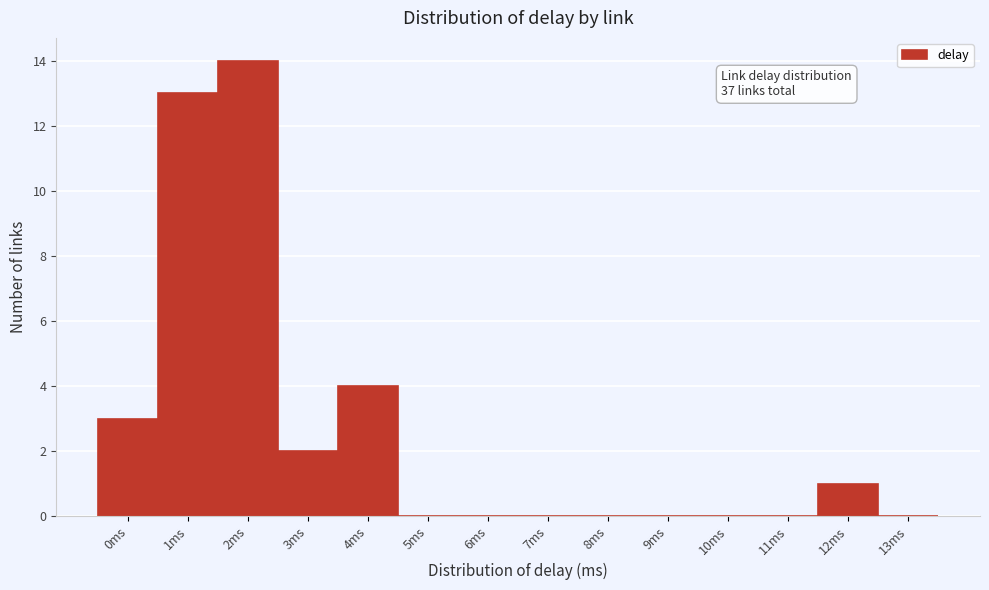

Reading left to right, extract all data points from this chart.

0ms=3	1ms=13	2ms=14	3ms=2	4ms=4	5ms=0	6ms=0	7ms=0	8ms=0	9ms=0	10ms=0	11ms=0	12ms=1	13ms=0